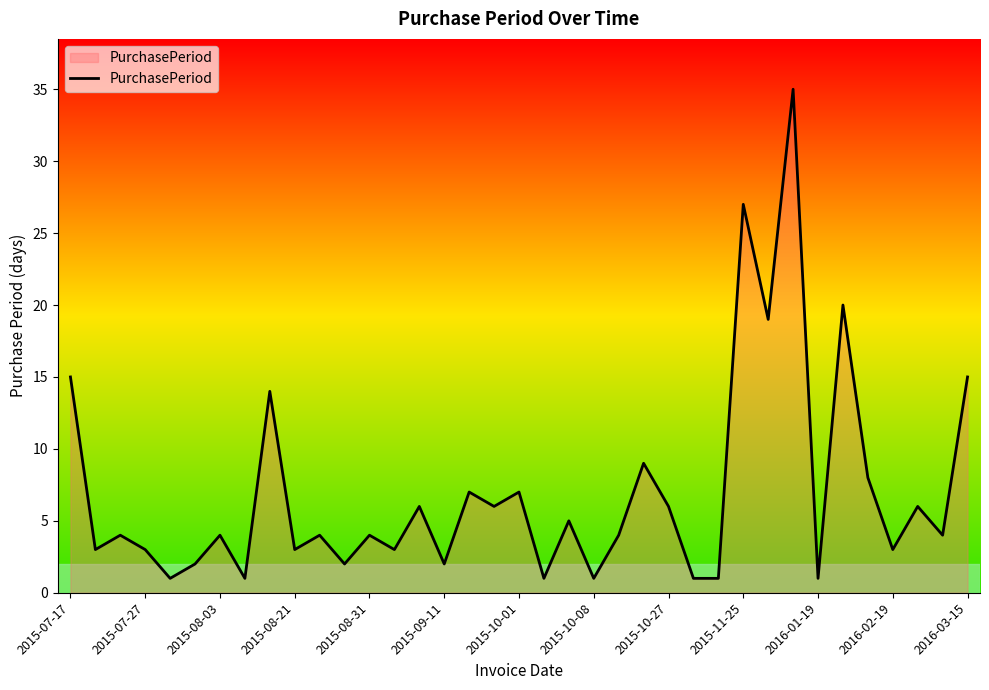

What is the difference between the maximum and minimum values?

34